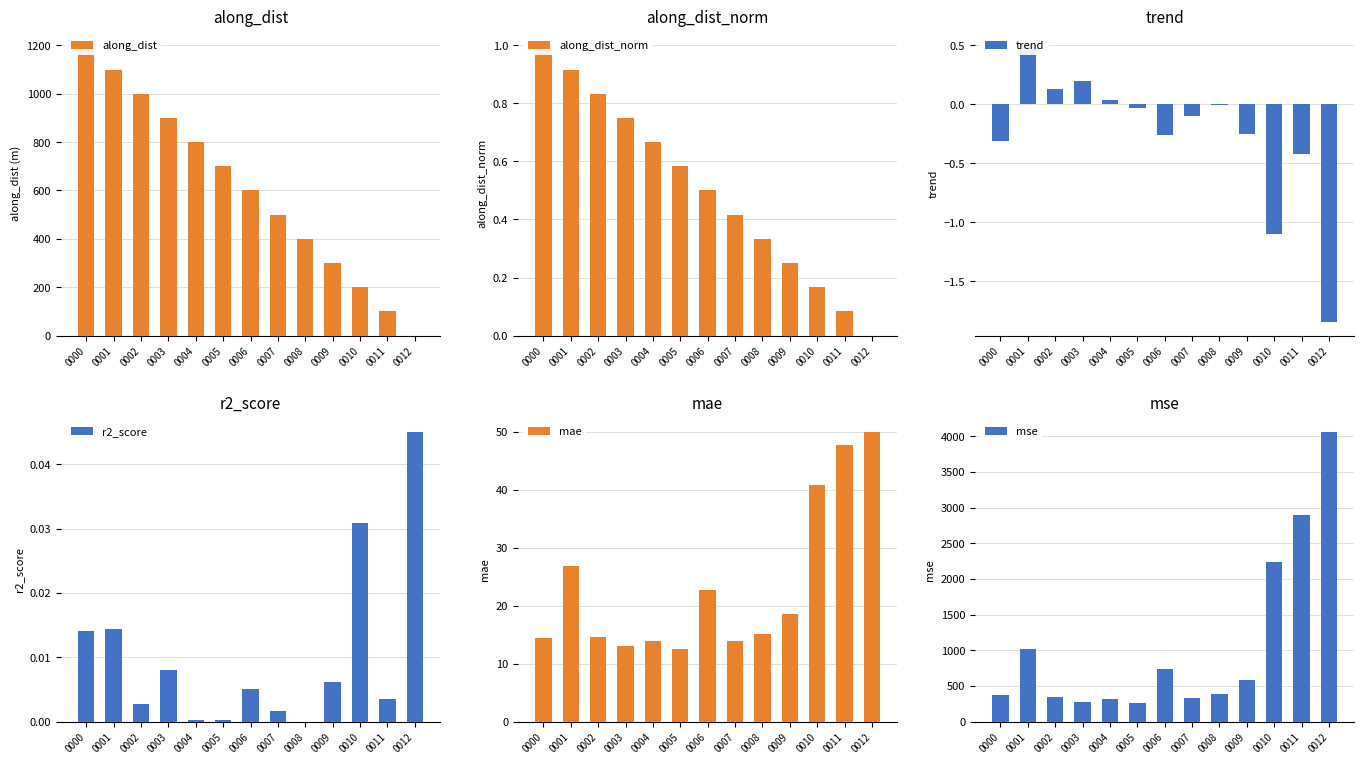

How many categories are shown in the chart?

13